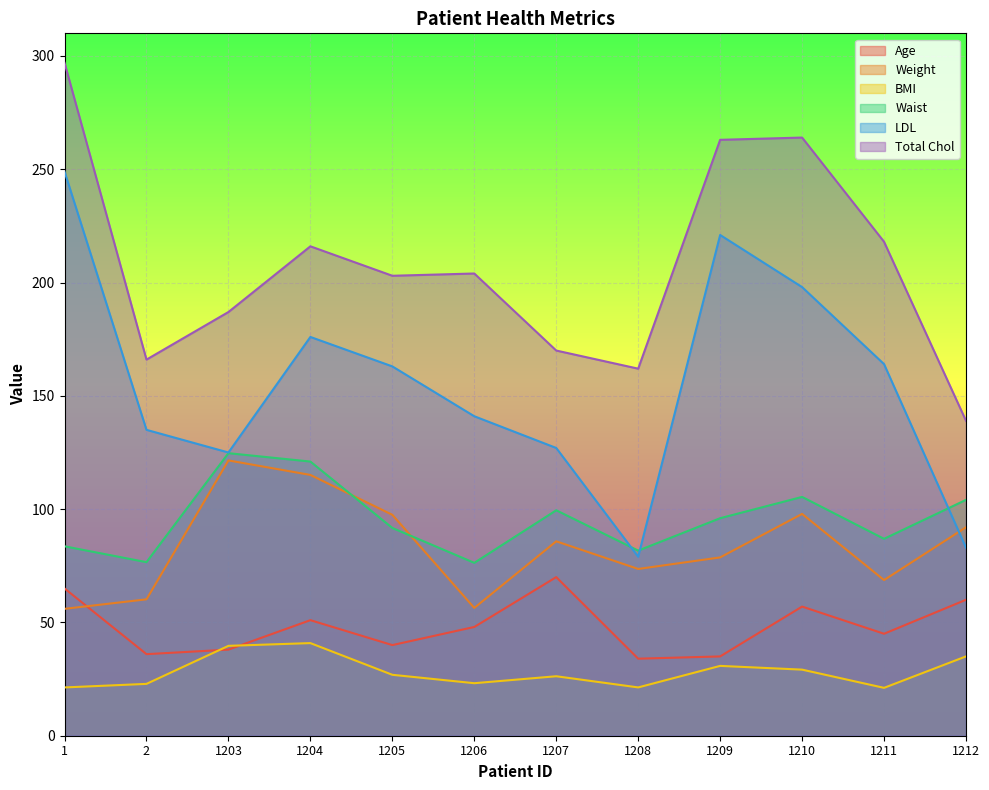

At which label does Weight reach its peak?

1203